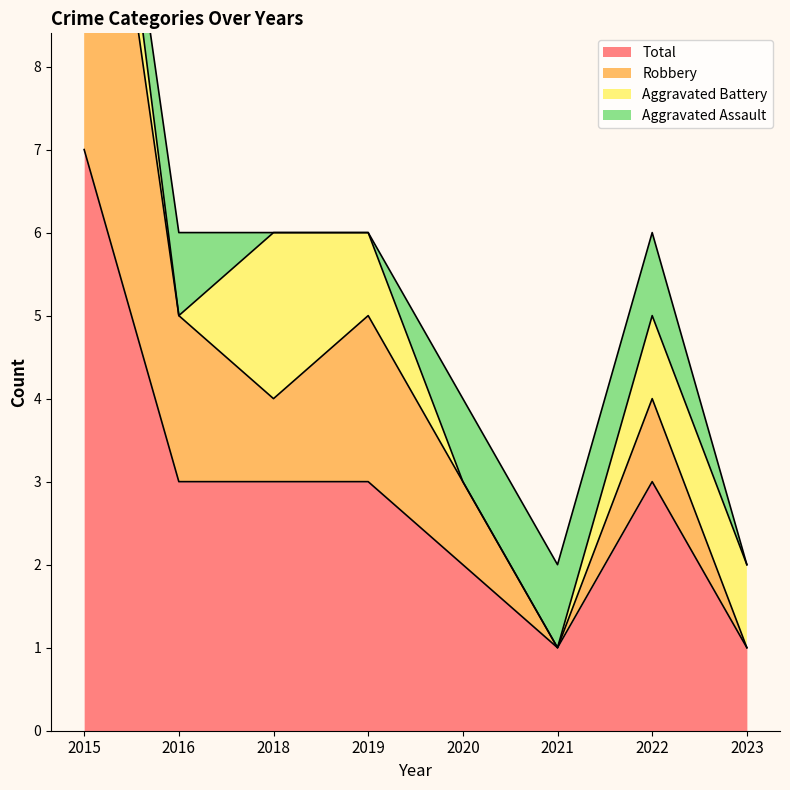

What is the highest value of the Total series?

7